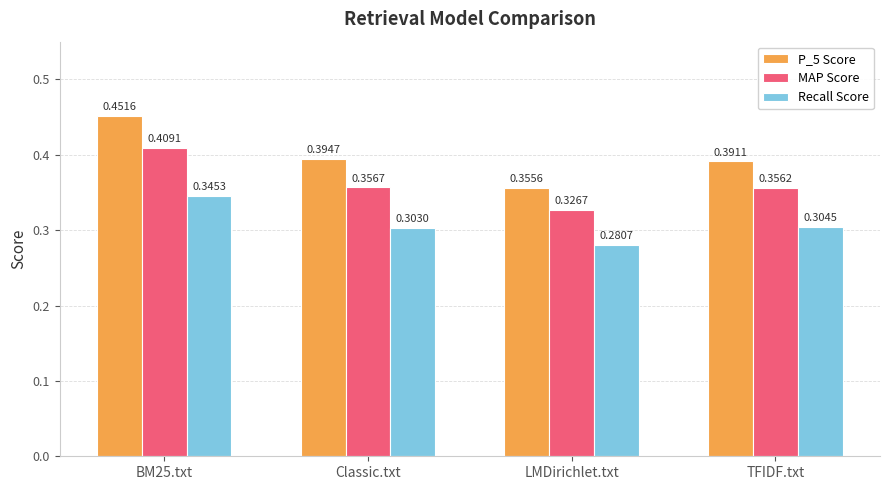

What is the sum of all MAP Score values?

1.4